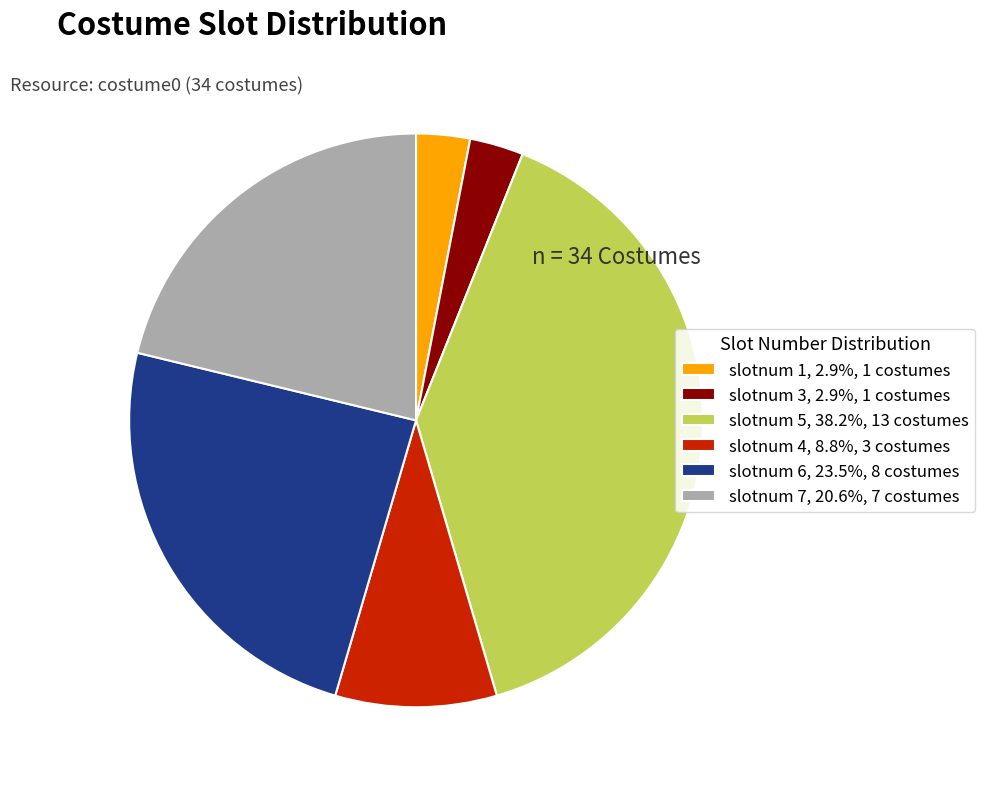

Combined, do slotnum 7, 20.6%, 7 costumes and slotnum 5, 38.2%, 13 costumes account for over 50%?

Yes